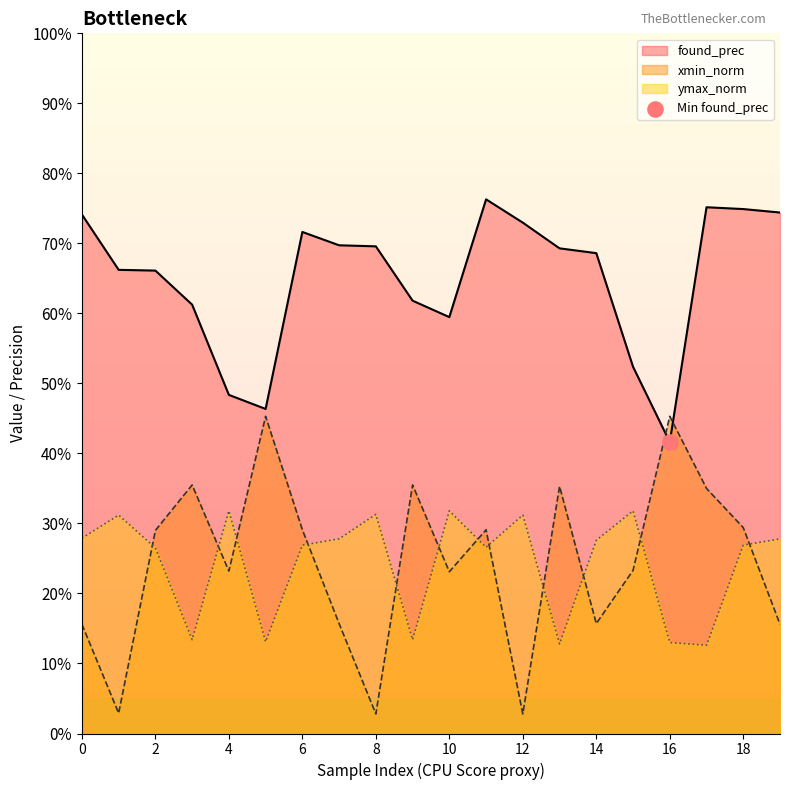

What are all the series names shown in the legend?

found_prec, xmin_norm, ymax_norm